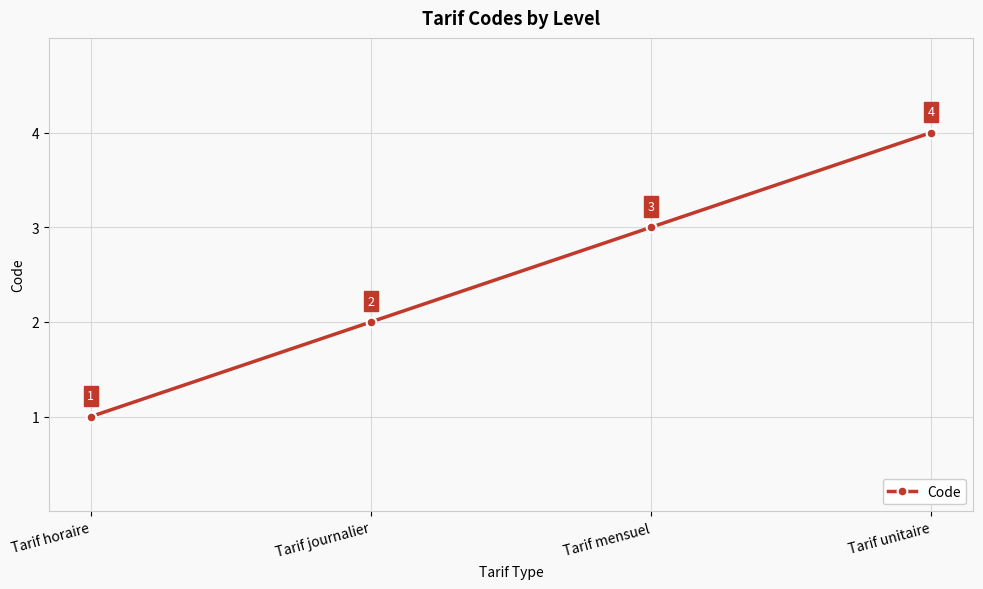

List the labels in order of value, largest first.

Tarif unitaire, Tarif mensuel, Tarif journalier, Tarif horaire